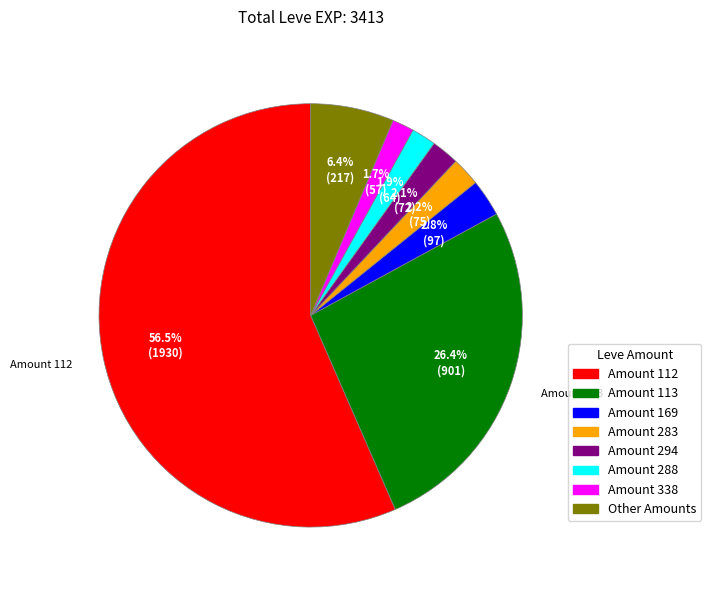

Is there a majority slice in this chart?

Yes